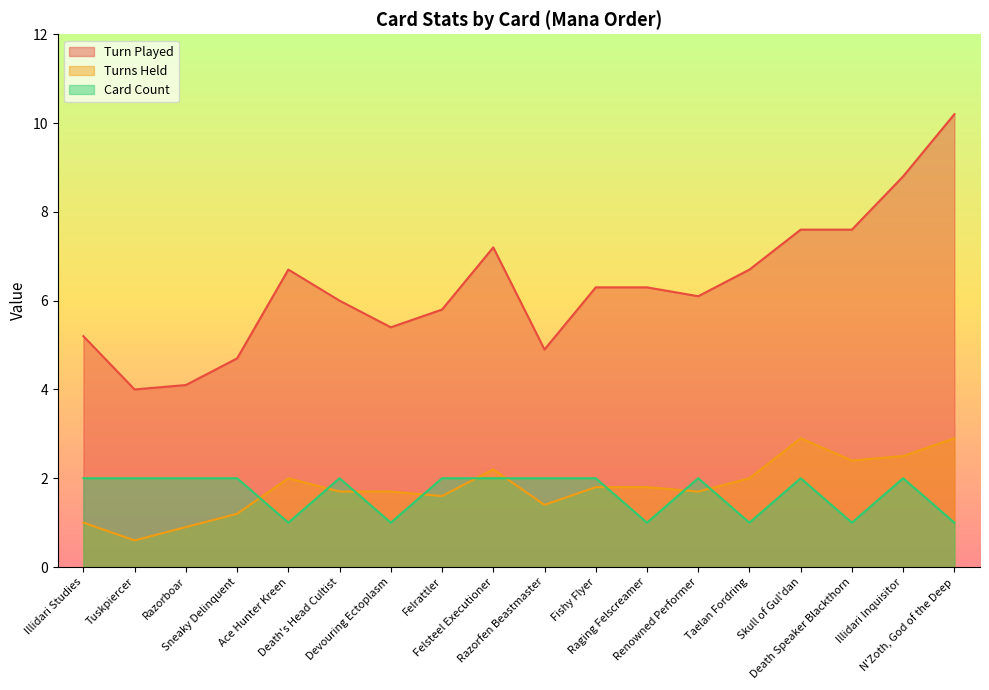

At which label does Turn Played first exceed 6?

Ace Hunter Kreen